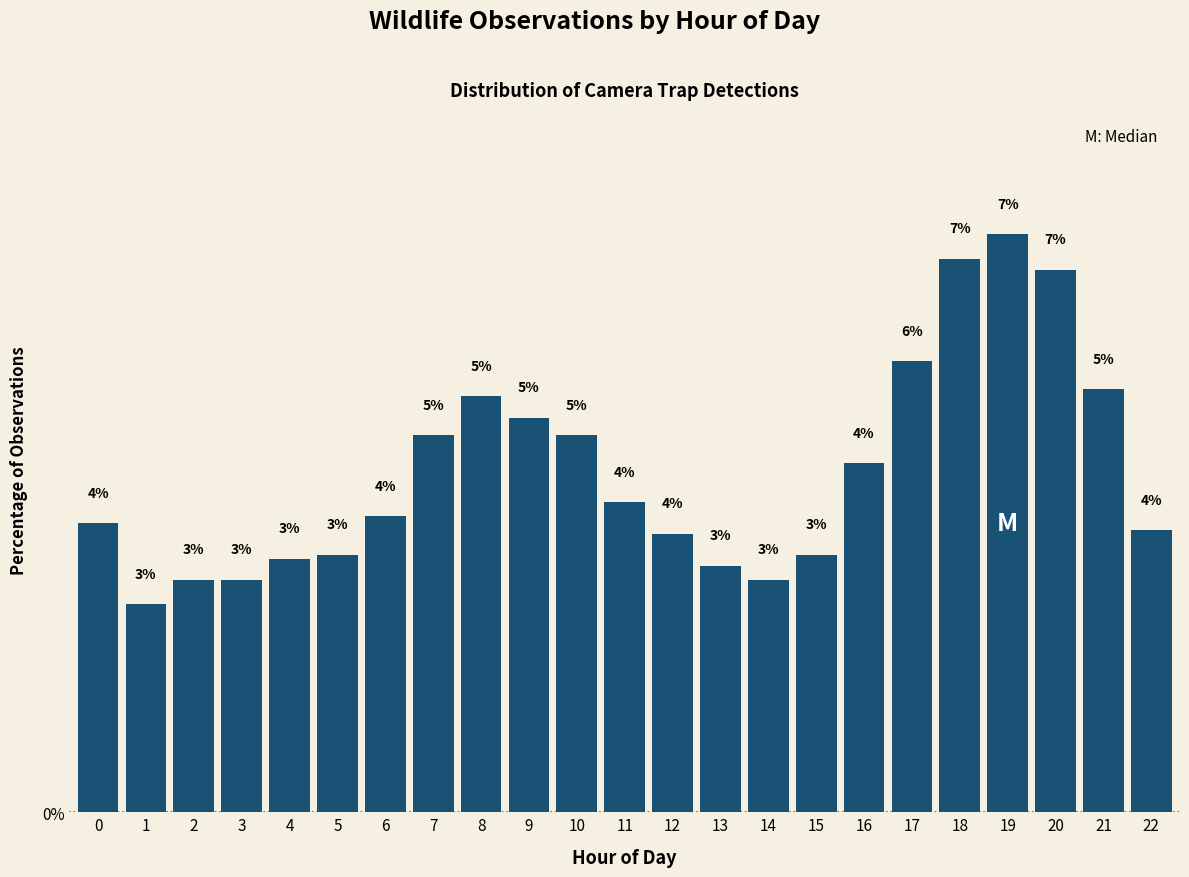

What is the average value?

4.3